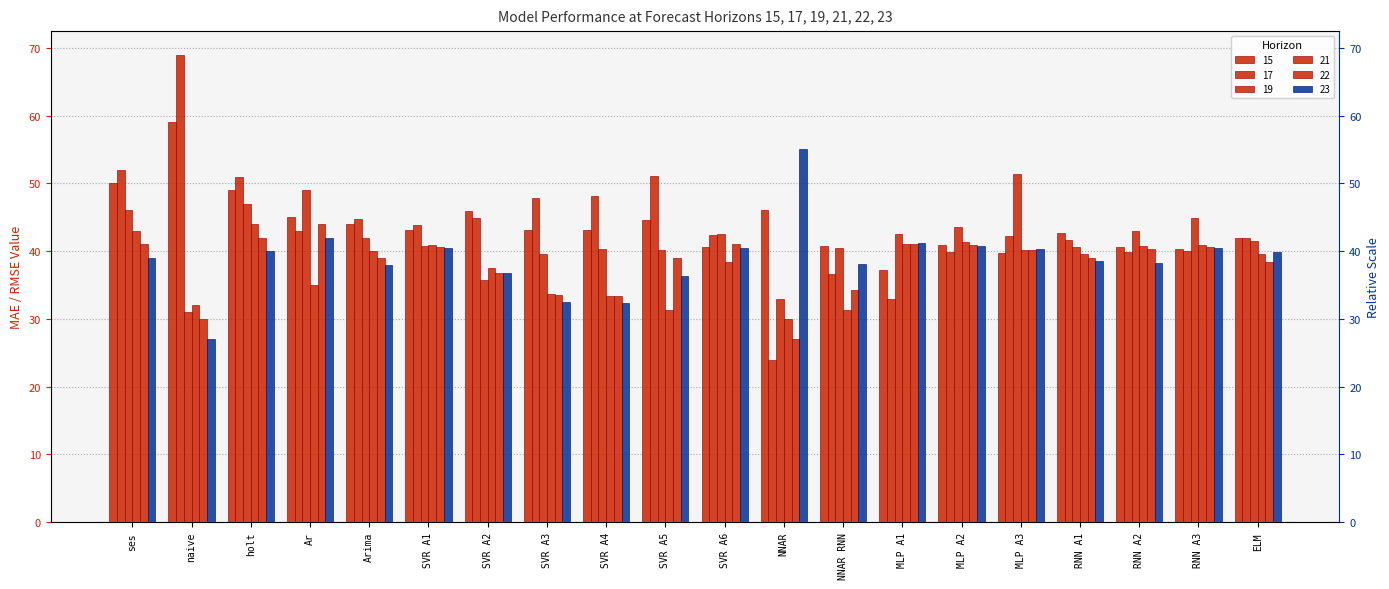

True or false: 19 has a value of 58.8 at ELM.

False